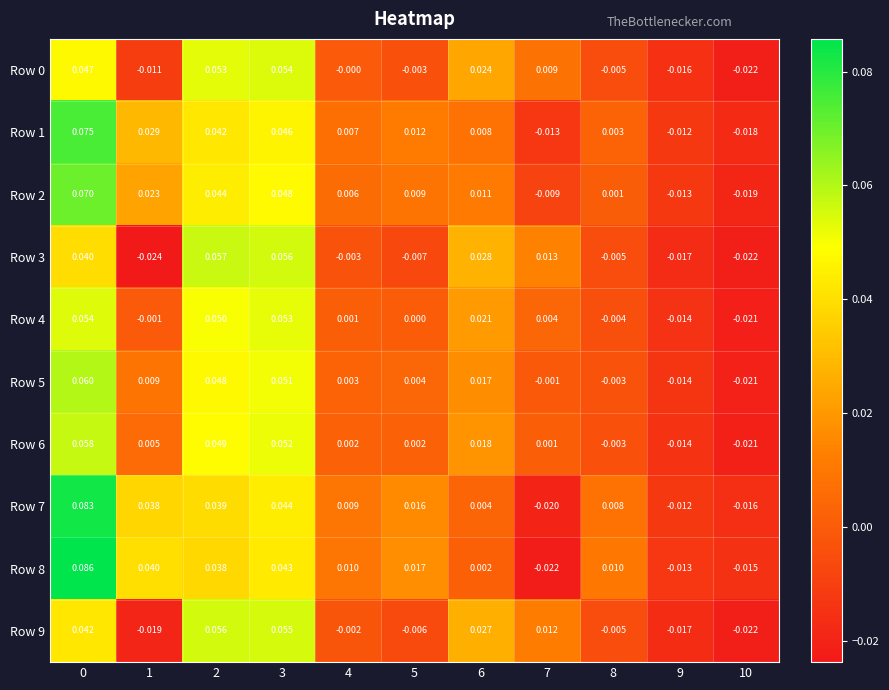

At how many categories does at least one series exceed 0?

9